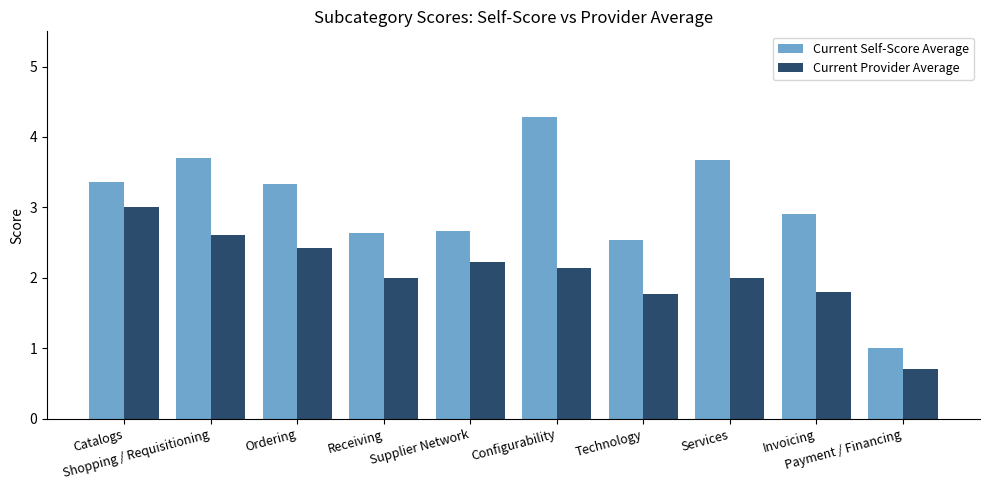

True or false: Current Provider Average has a value of 0.6 at Services.

False